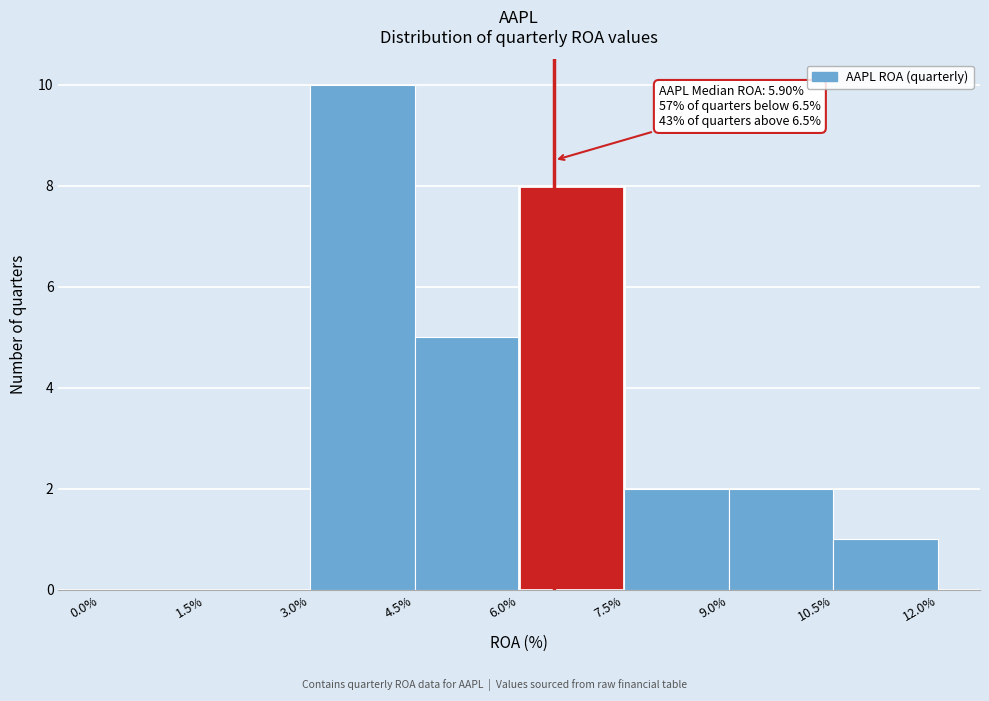

Which range on the x-axis has the tallest bar?

3.0% to 4.5%